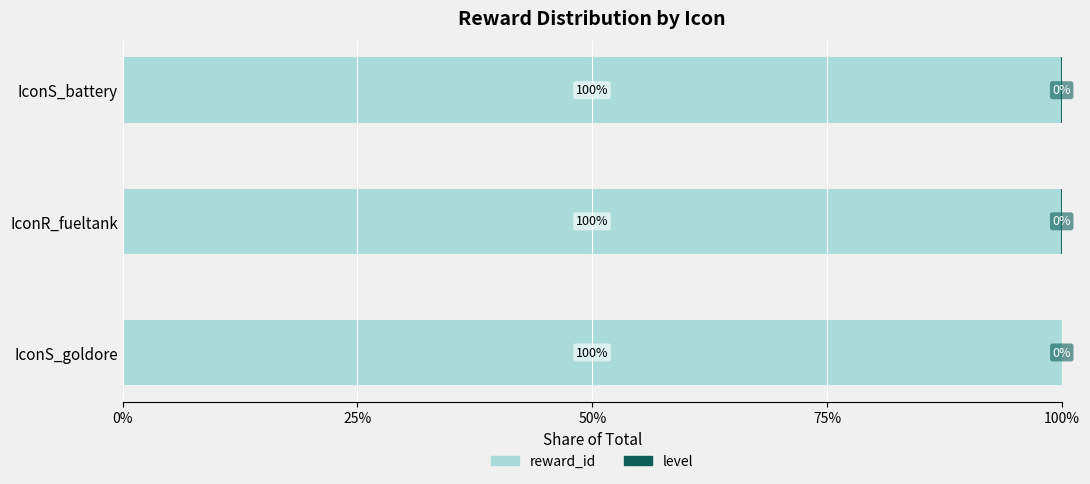

True or false: reward_id has a value of 100.0 at IconS_goldore.

True